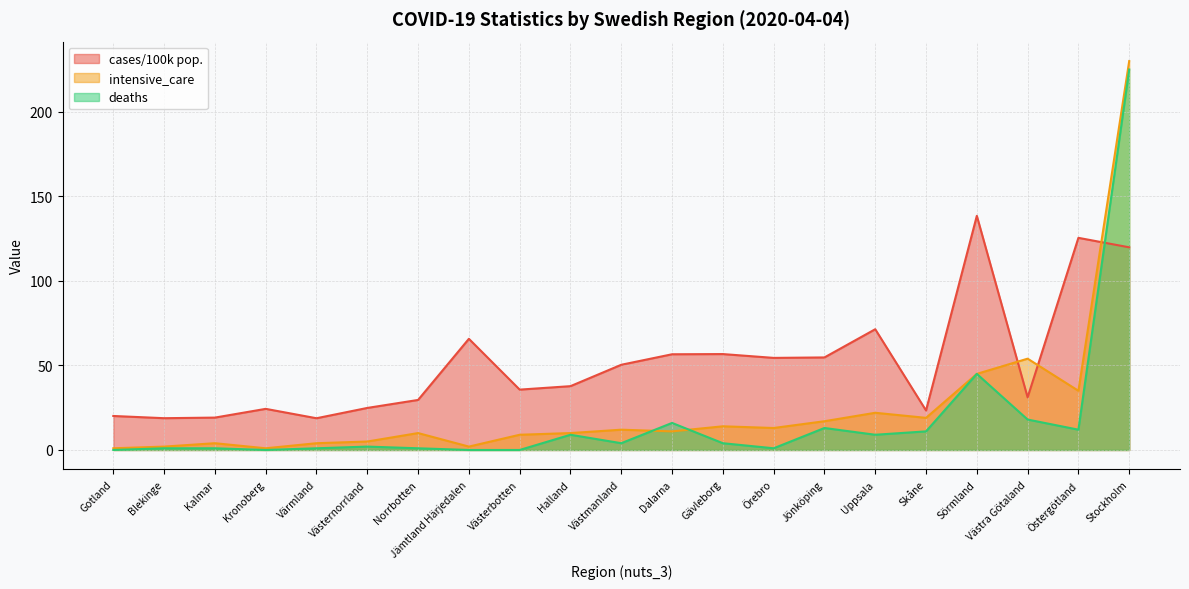

At which category is the sum across all series the highest?

Stockholm